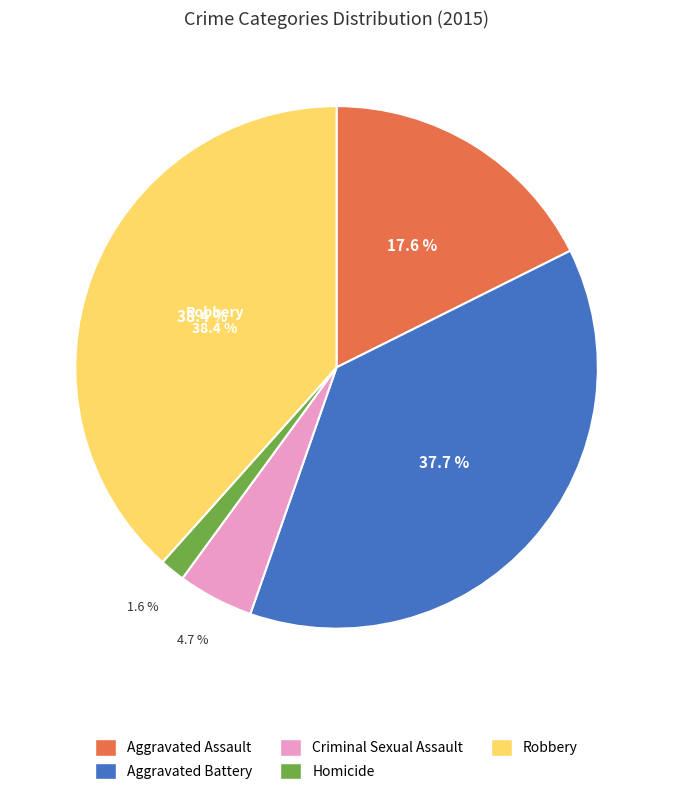

What portion of the pie excludes Aggravated Assault?

82.4%